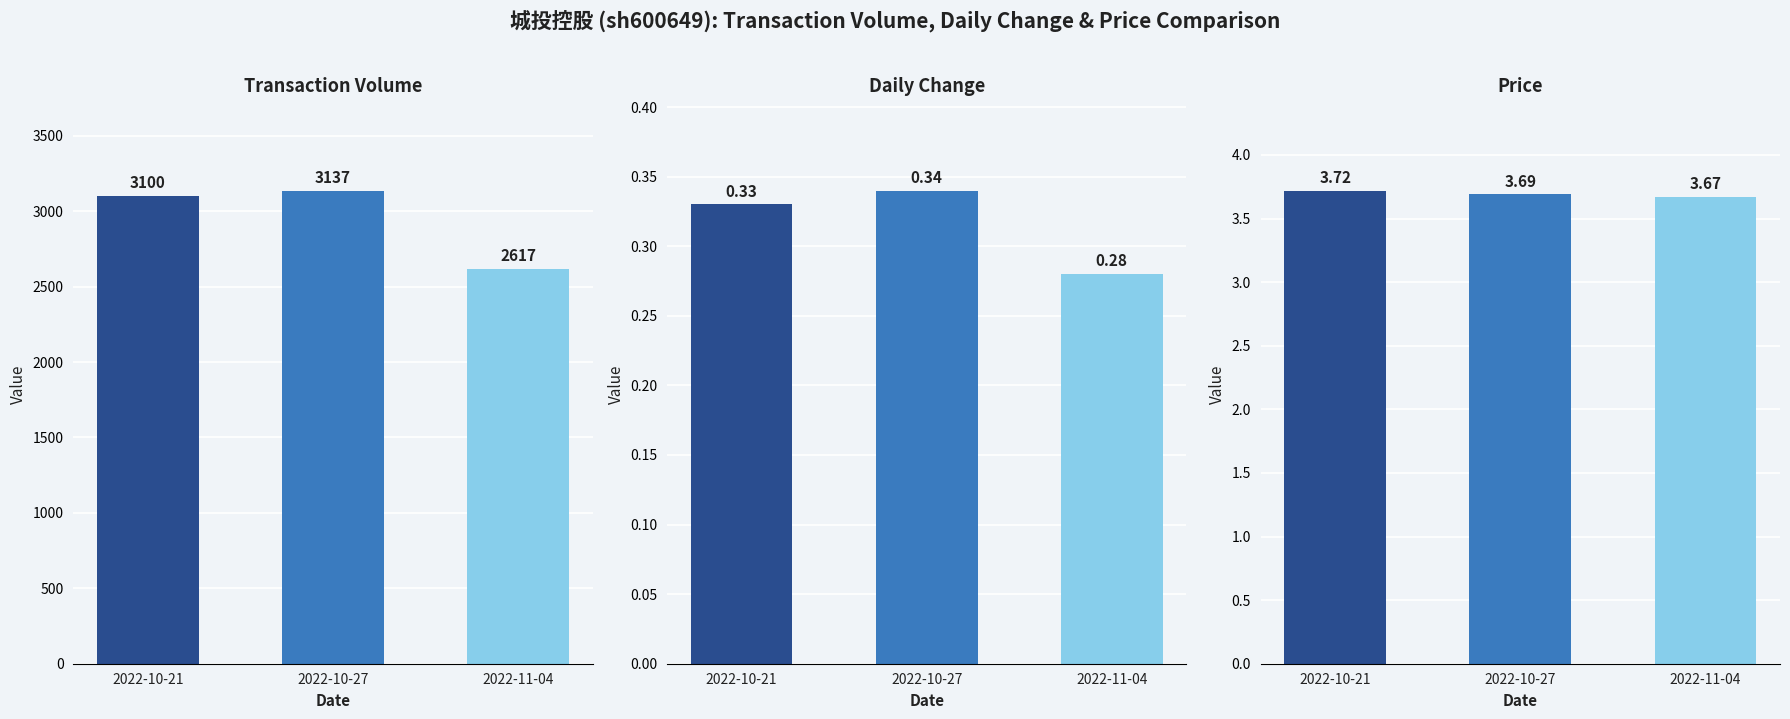

What is the value of the t_volume bar at the 1st from the left?

3100.0